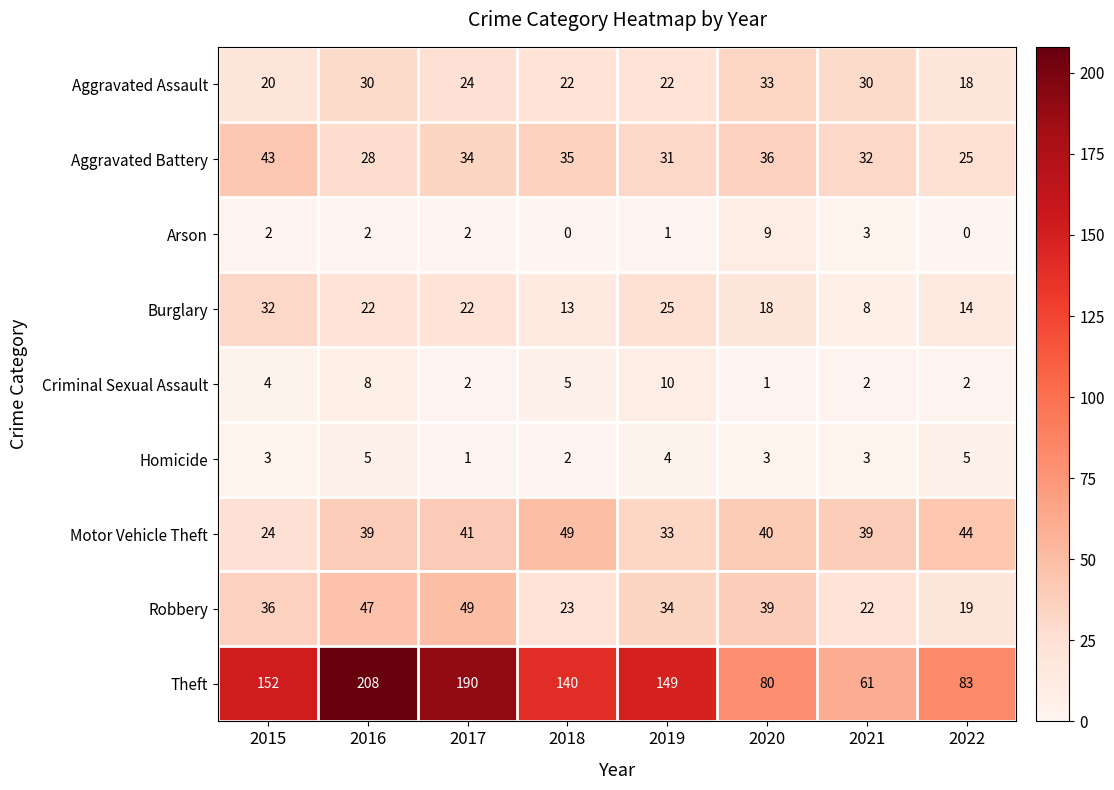

Which series changed the most between 2015 and 2016?

Theft